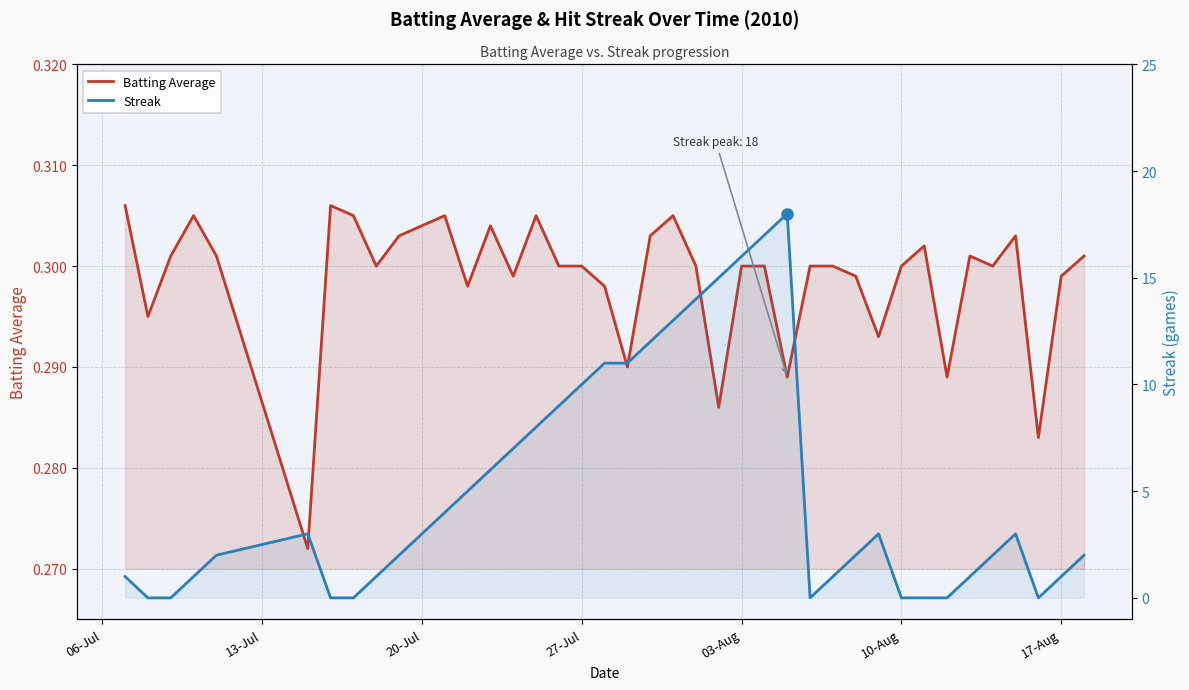

Is it true that Batting Average equals 0.1 at 26?

False